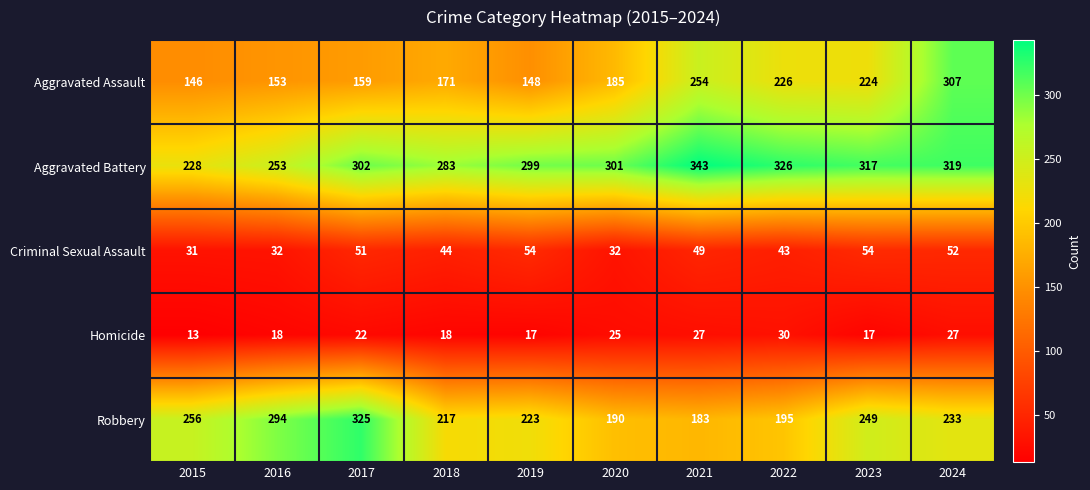

Which category has the highest value in the Homicide series?

2022